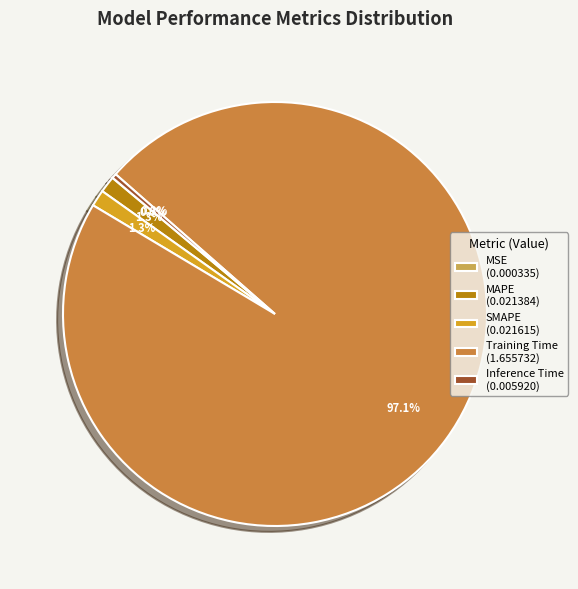

Combined, what portion of the pie is Inference Time and SMAPE?

1.6%